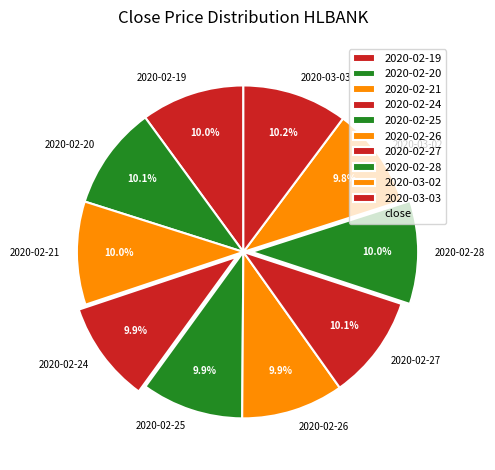

Does any single category account for the majority?

No